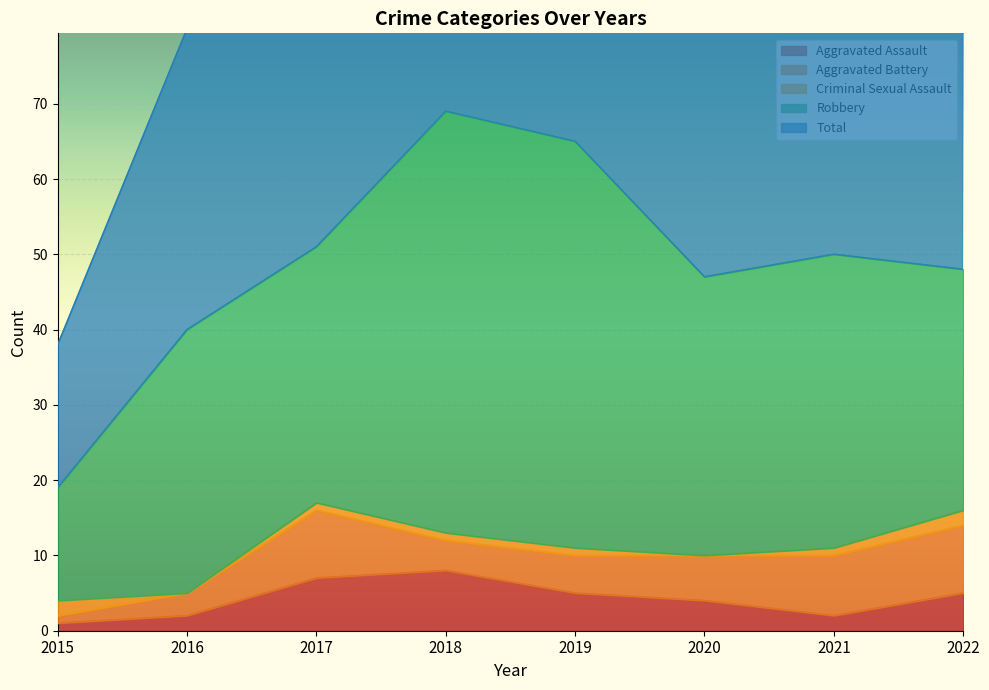

Is it true that Total equals 50 at 2021?

True